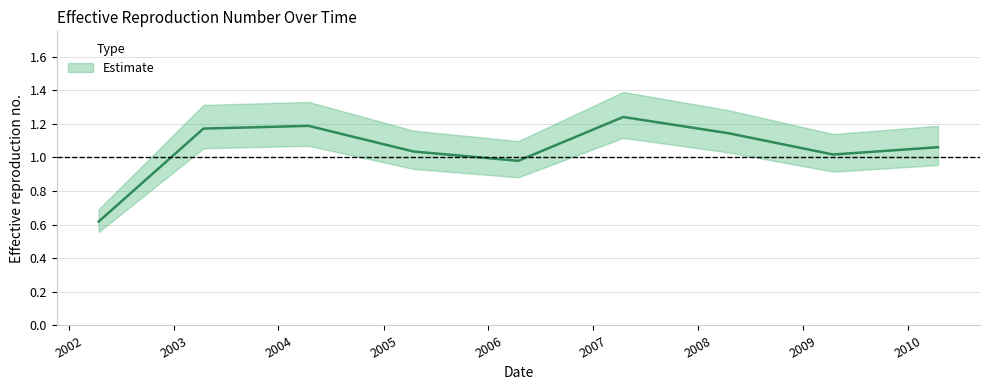

How many data points does each series have?

9